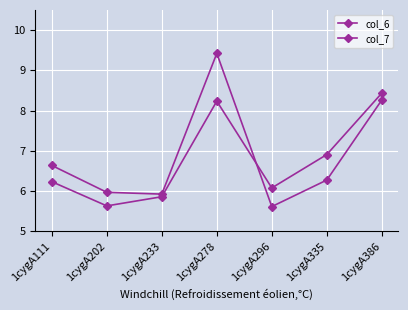

Is the value of col_7 at 1cygA296 greater than the value of col_6 at 1cygA278?

No